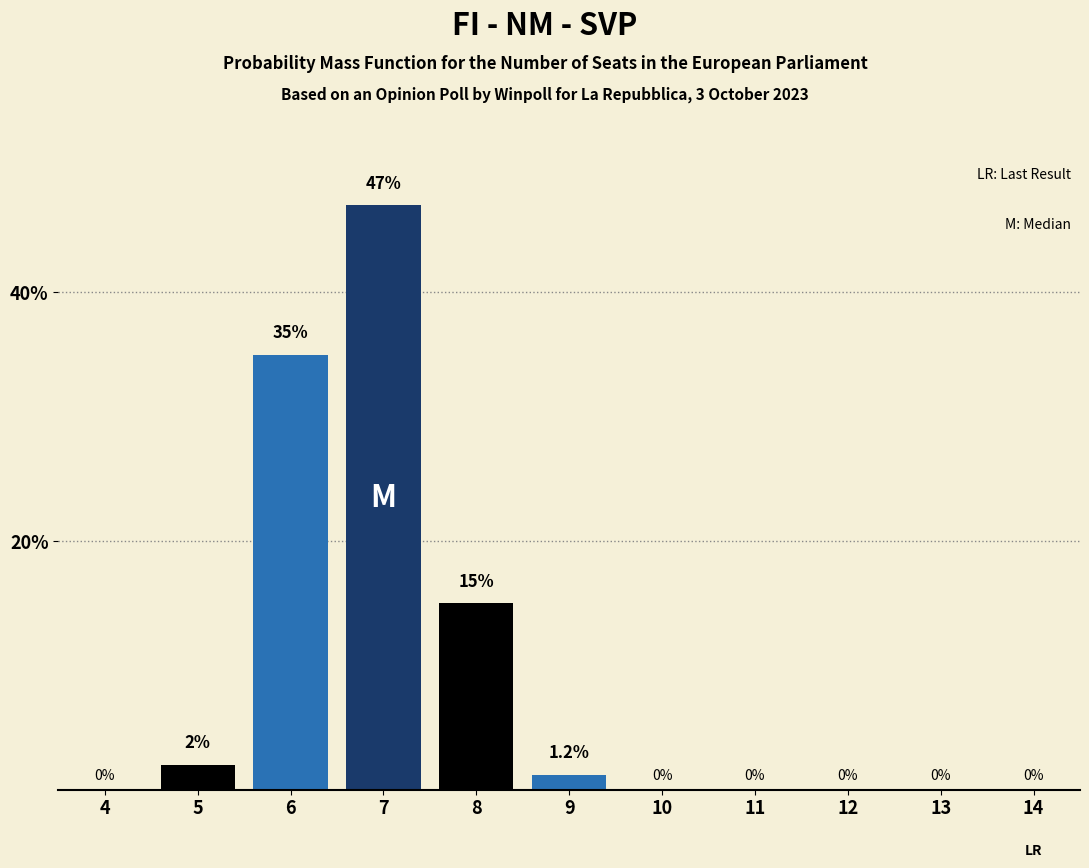

Reading right to left, extract all data points from this chart.

14=0.0	13=0.0	12=0.0	11=0.0	10=0.0	9=1.2	8=15.0	7=47.0	6=35.0	5=2.0	4=0.0